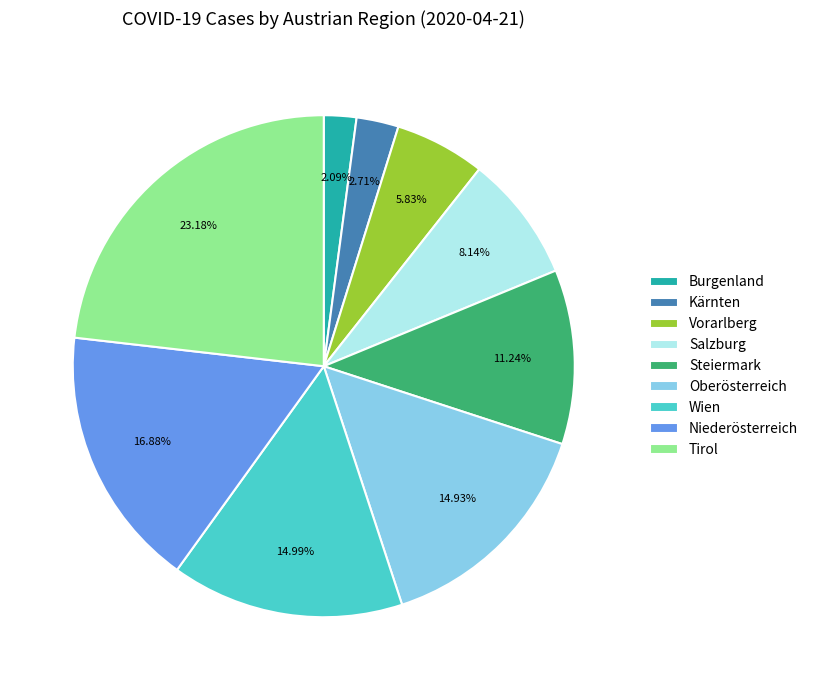

To the nearest percent, what portion does Niederösterreich represent?

17%